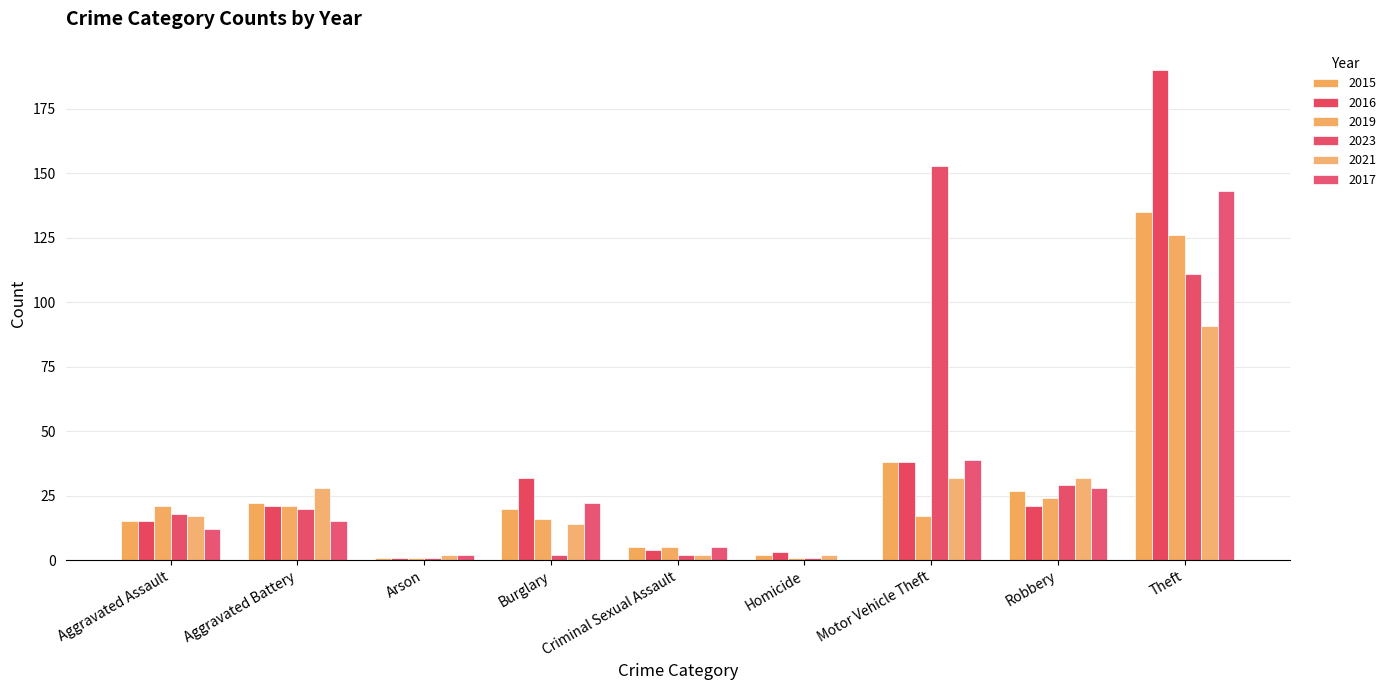

What are all the series names shown in the legend?

2015, 2016, 2019, 2023, 2021, 2017